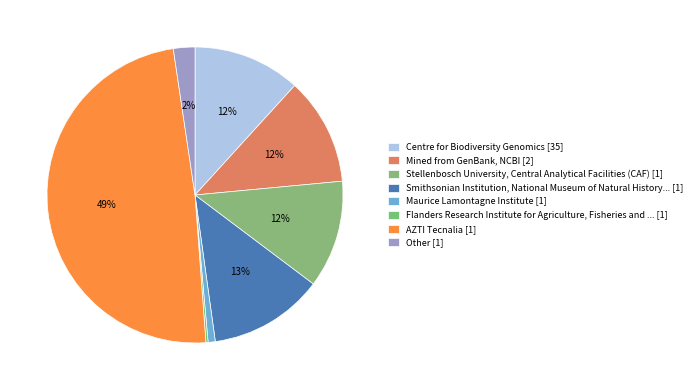

How many slices are in this pie chart?

8